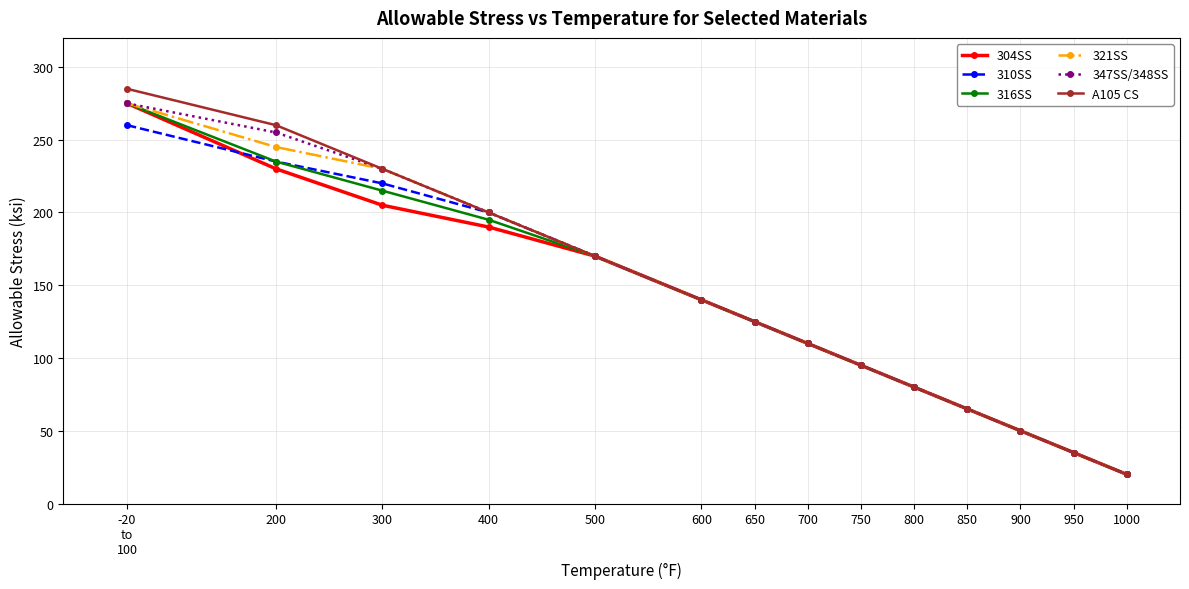

How many values in the A105 CS series are below 125?

7